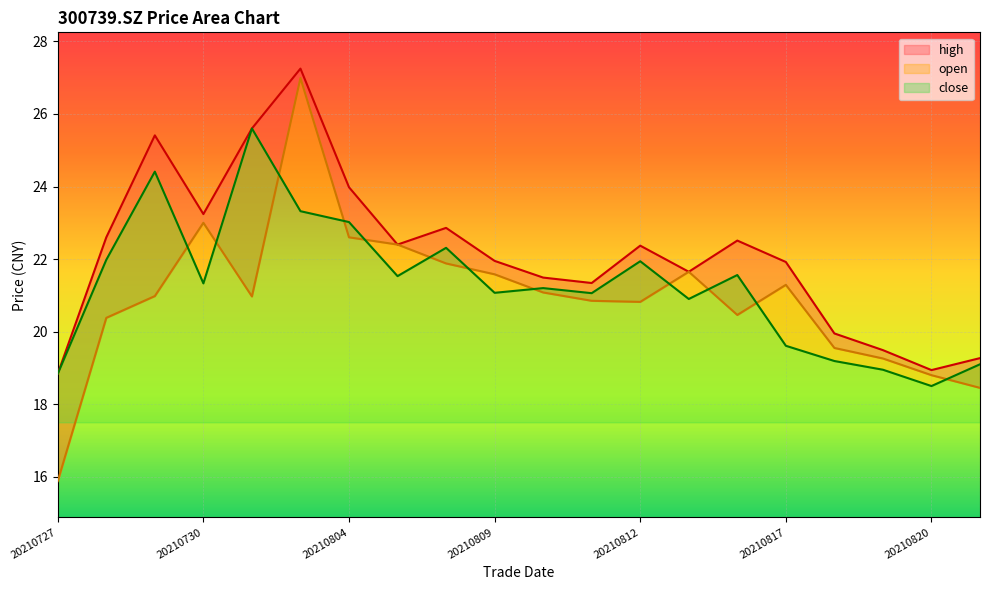

Where is open nearest to the value 21?

20210729